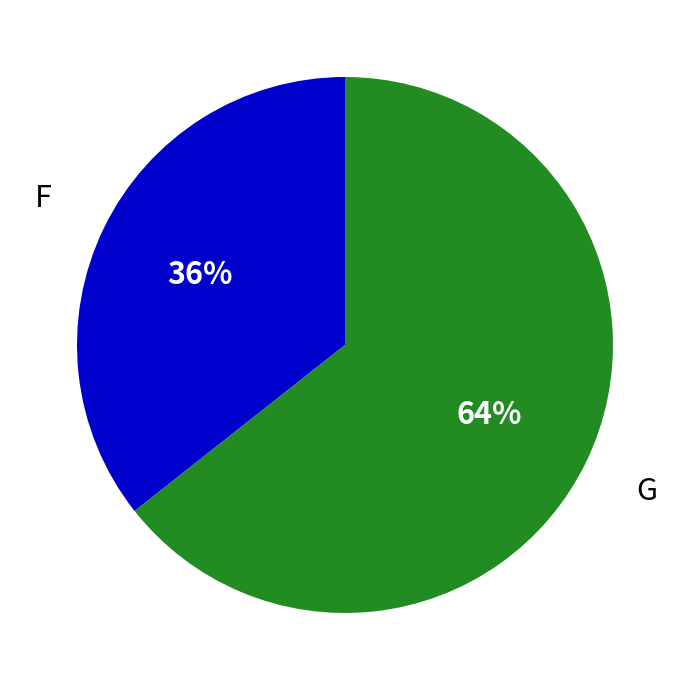

To the nearest percent, what portion does G represent?

64%